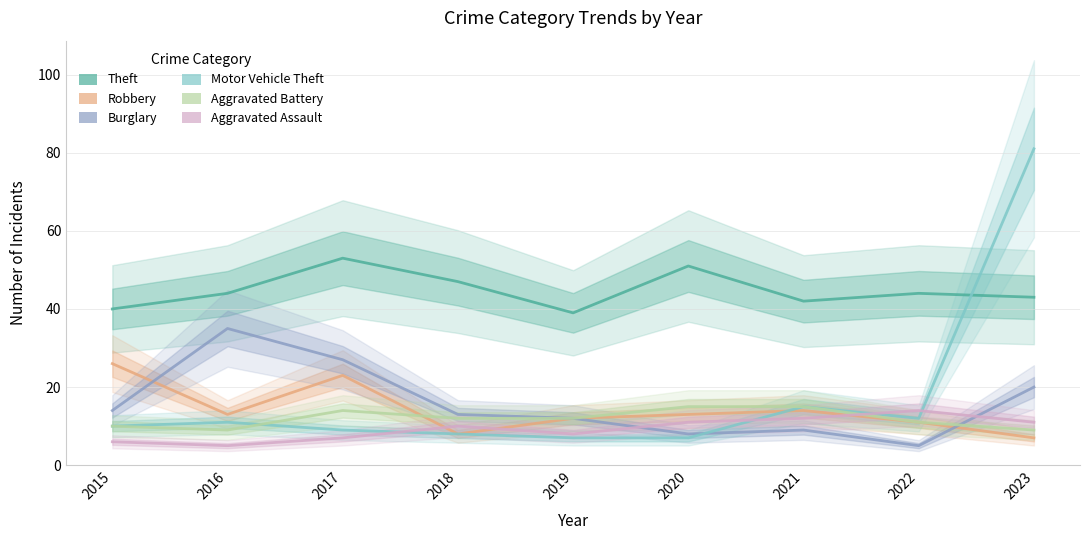

Rank the categories by Burglary value from highest to lowest.

2016, 2017, 2023, 2015, 2018, 2019, 2021, 2020, 2022